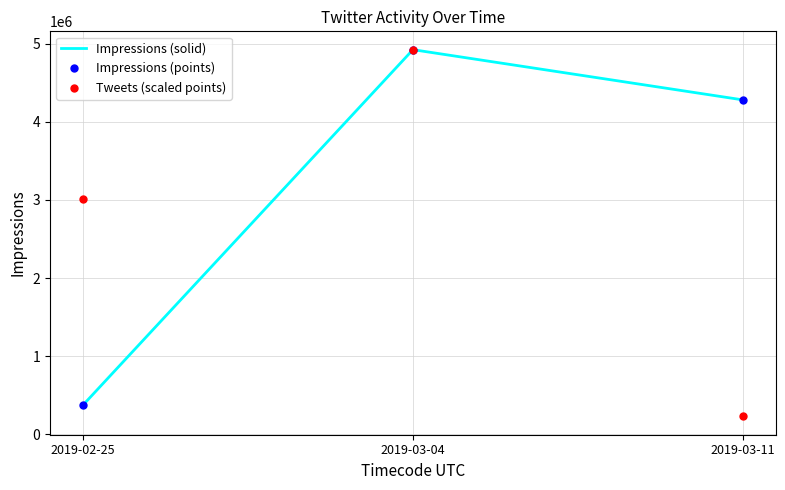

Is this an area chart (filled region under the line)?

No